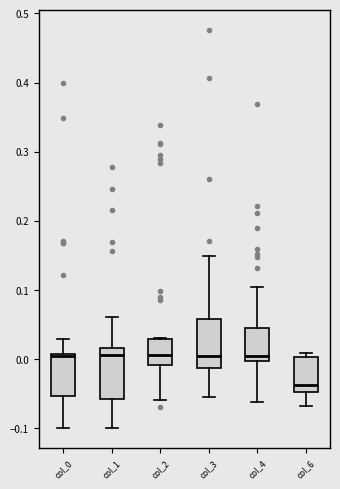

Reading left to right, read every box against the y-axis: the position of its median line, the range the box covers, and the ends of its whiskers. The values are not printed on the chart, so give them approximately, as read against the axis.

col_0: median 0.00, box -0.05 to 0.01, whiskers -0.10 to 0.03
col_1: median 0.01, box -0.06 to 0.02, whiskers -0.10 to 0.06
col_2: median 0.01, box -0.01 to 0.03, whiskers -0.06 to 0.03
col_3: median 0.00, box -0.01 to 0.06, whiskers -0.06 to 0.15
col_4: median 0.00 (just above the box's lower edge), box 0.00 to 0.05, whiskers -0.06 to 0.10
col_6: median -0.04, box -0.05 to 0.00, whiskers -0.07 to 0.01